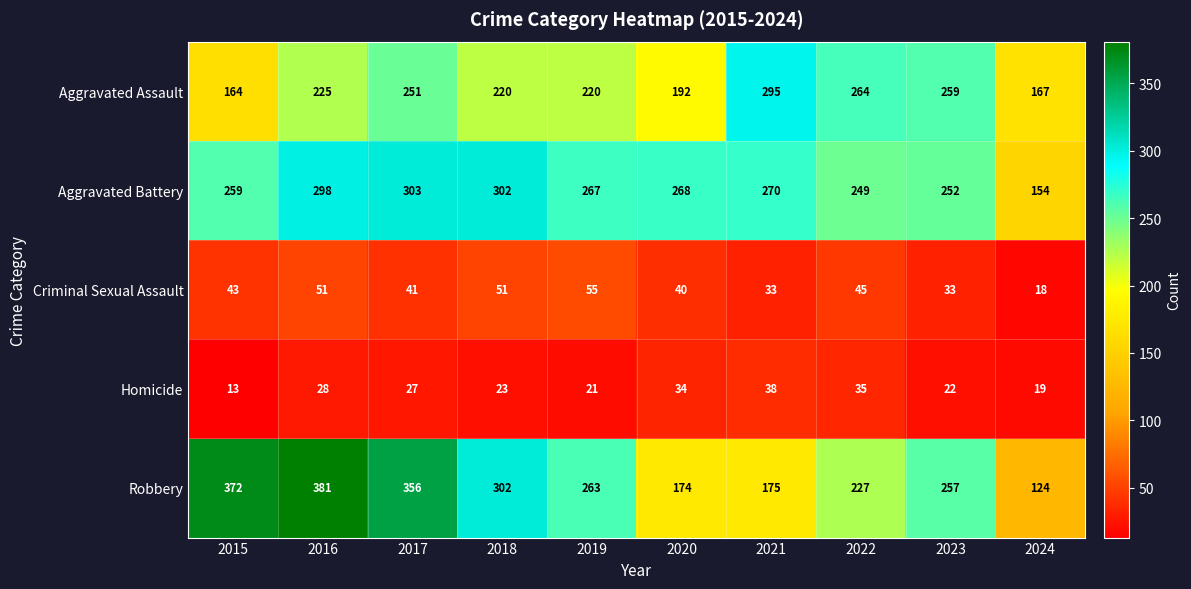

Count the number of categories in the chart.

10